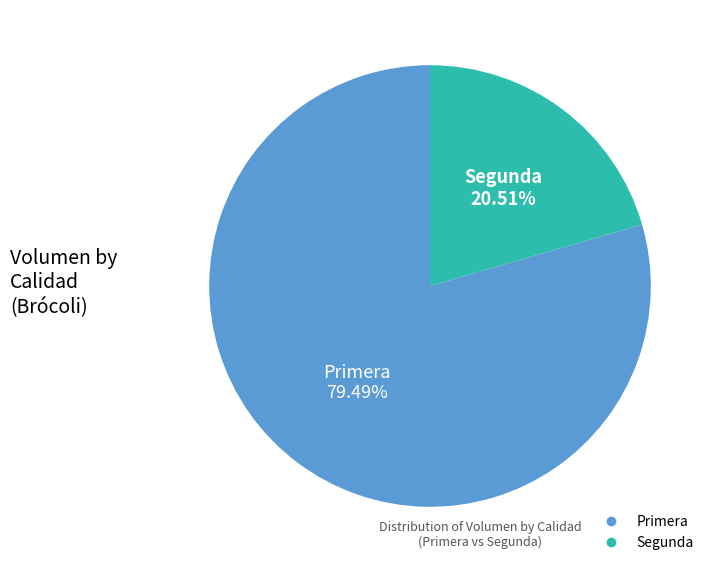

What is the smallest slice in the pie chart?

Segunda